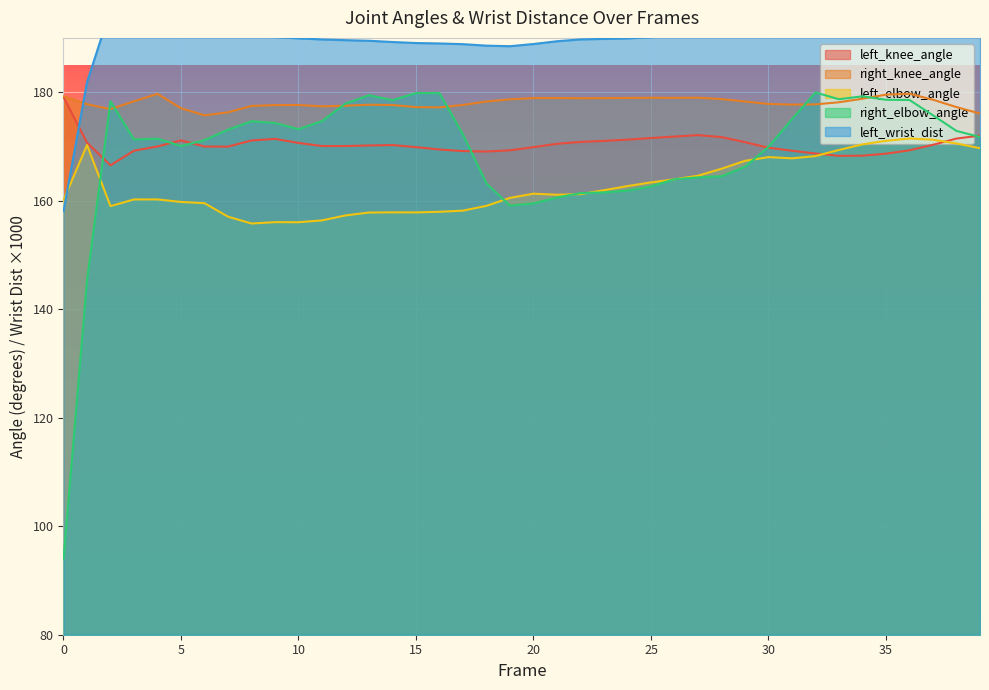

What is the highest value of the left_wrist_dist series?

195.6